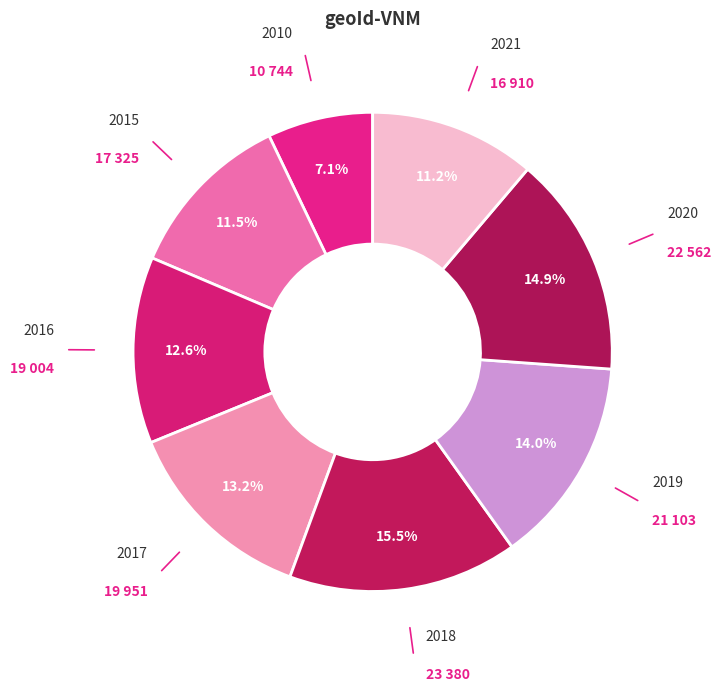

True or false: 2019 accounts for 14% of the total.

True